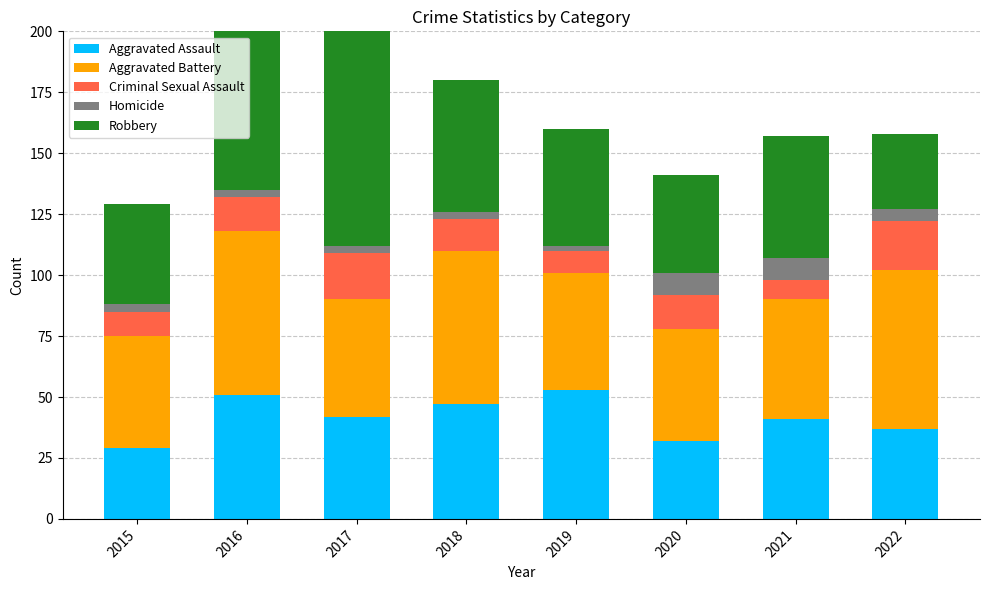

What is the difference between the highest and lowest values at 2019?

51